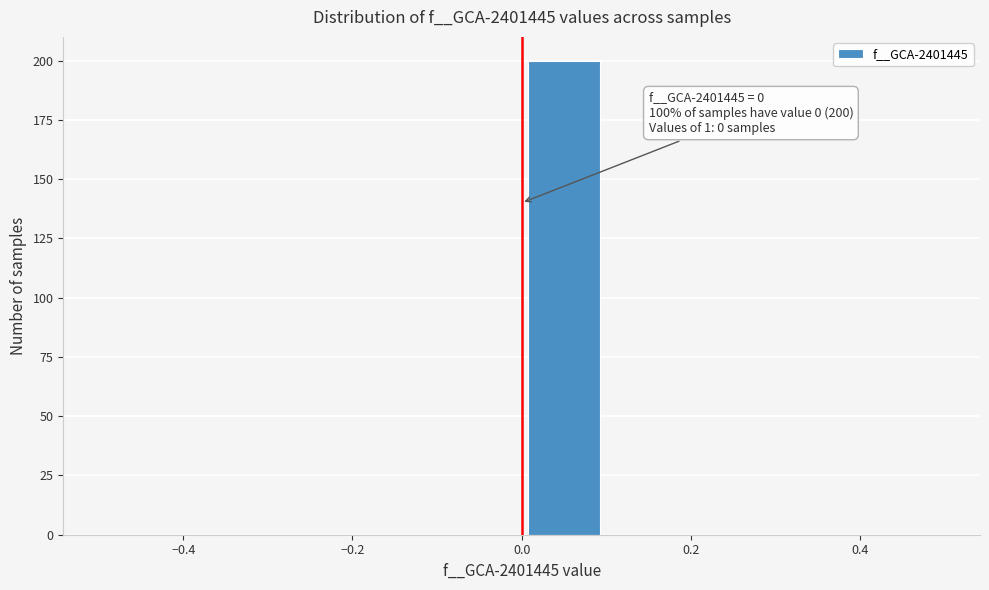

Which range on the x-axis has the tallest bar?

0.0 to 0.1